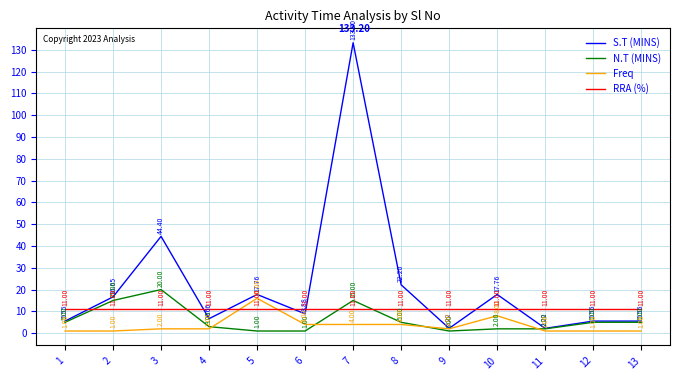

Rank the series by their maximum value, from highest to lowest.

S.T (MINS), N.T (MINS), Freq, RRA (%)